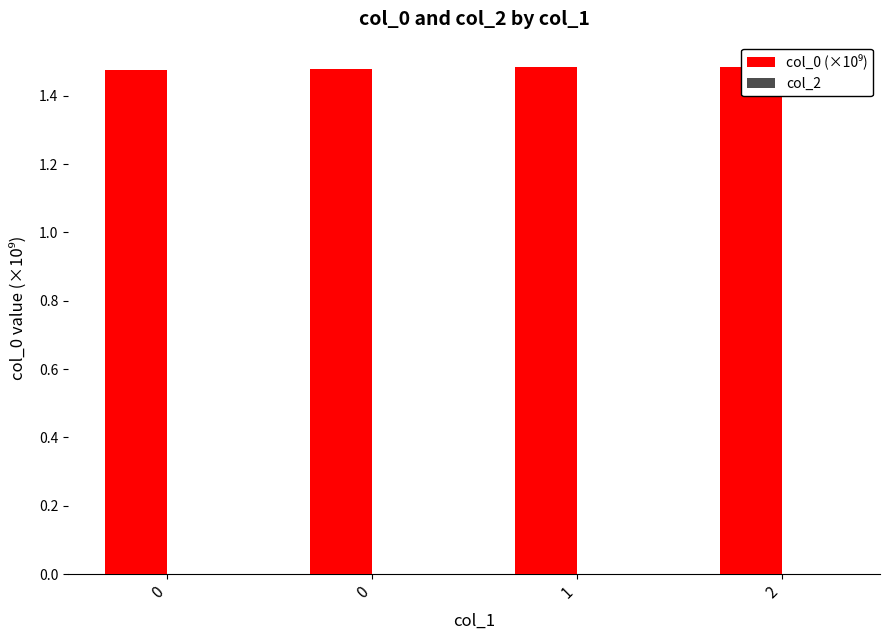

Which series has the widest spread of values?

col_0 (×10⁹)